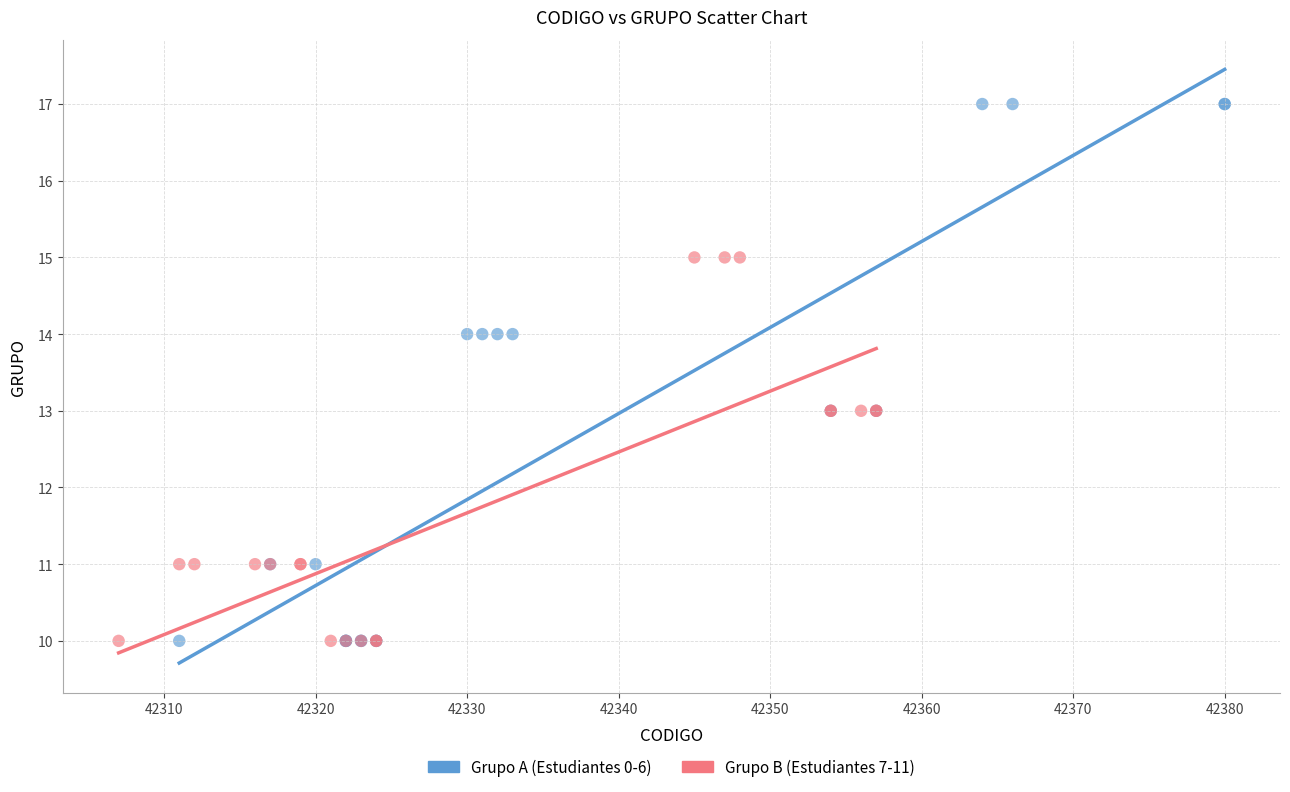

Which series contains the highest Y value?

Grupo A (Estudiantes 0-6)